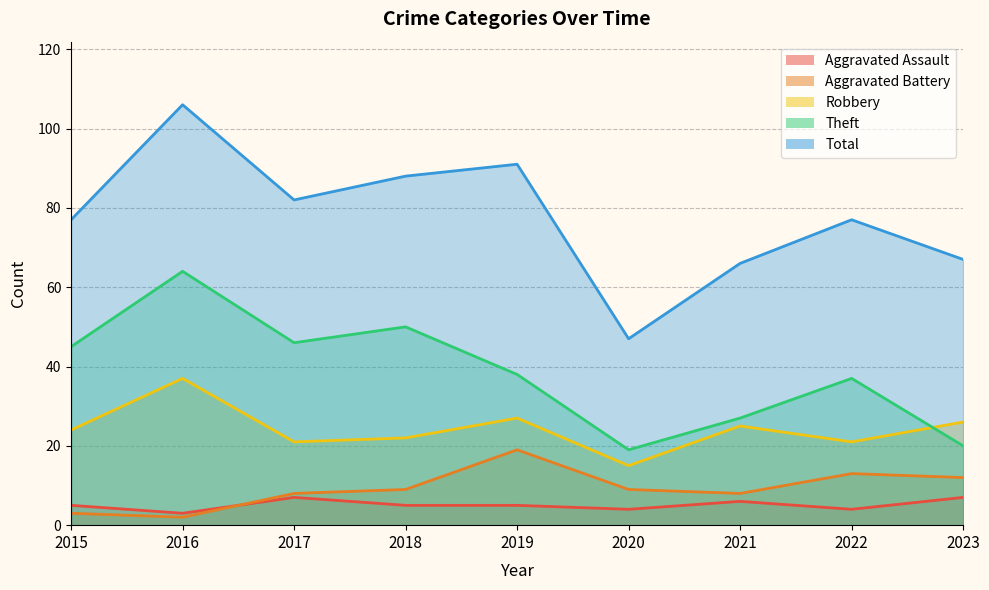

How many interior local peaks does the Total series have?

3